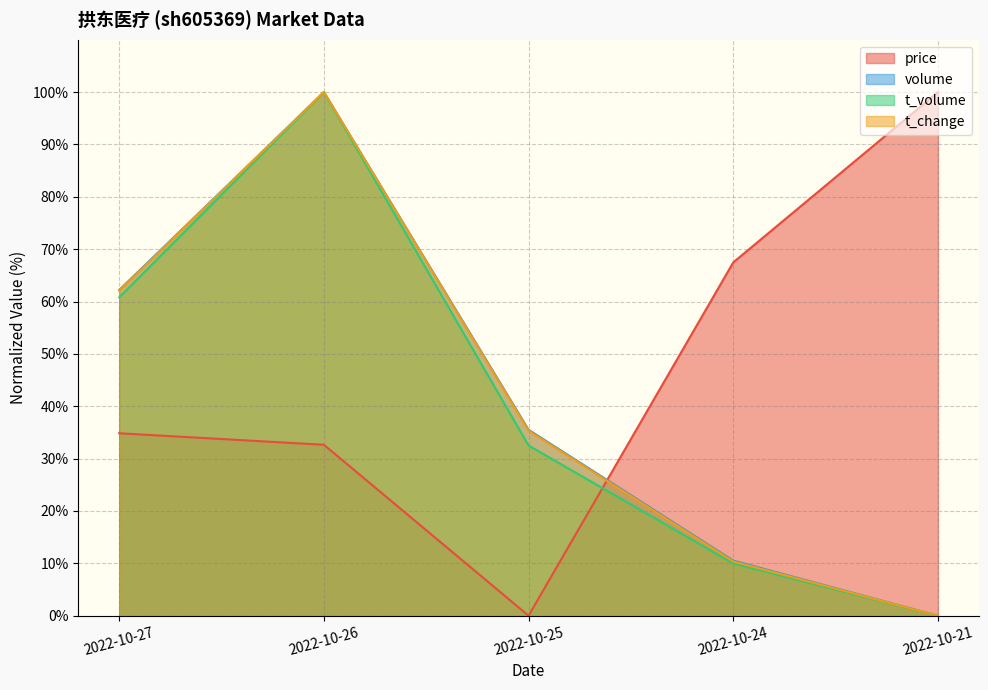

Reading left to right, extract all data points from this chart.

price: 2022-10-27=34.8	2022-10-26=32.6	2022-10-25=0.0	2022-10-24=67.5	2022-10-21=100.0
volume: 2022-10-27=62.2	2022-10-26=100.0	2022-10-25=35.5	2022-10-24=10.5	2022-10-21=0.0
t_volume: 2022-10-27=60.8	2022-10-26=100.0	2022-10-25=32.5	2022-10-24=10.0	2022-10-21=0.0
t_change: 2022-10-27=62.1	2022-10-26=100.0	2022-10-25=35.3	2022-10-24=10.3	2022-10-21=0.0